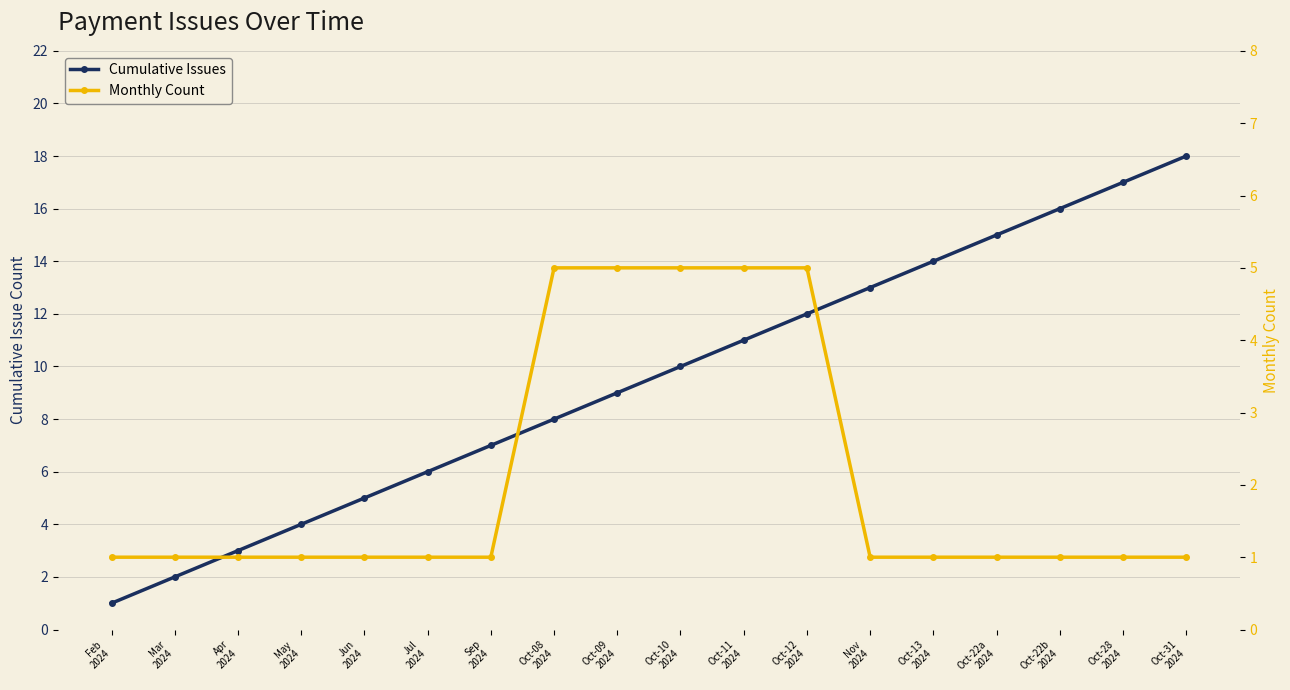

Which has a higher value, Jul
2024 or Oct-22b
2024?

Oct-22b
2024